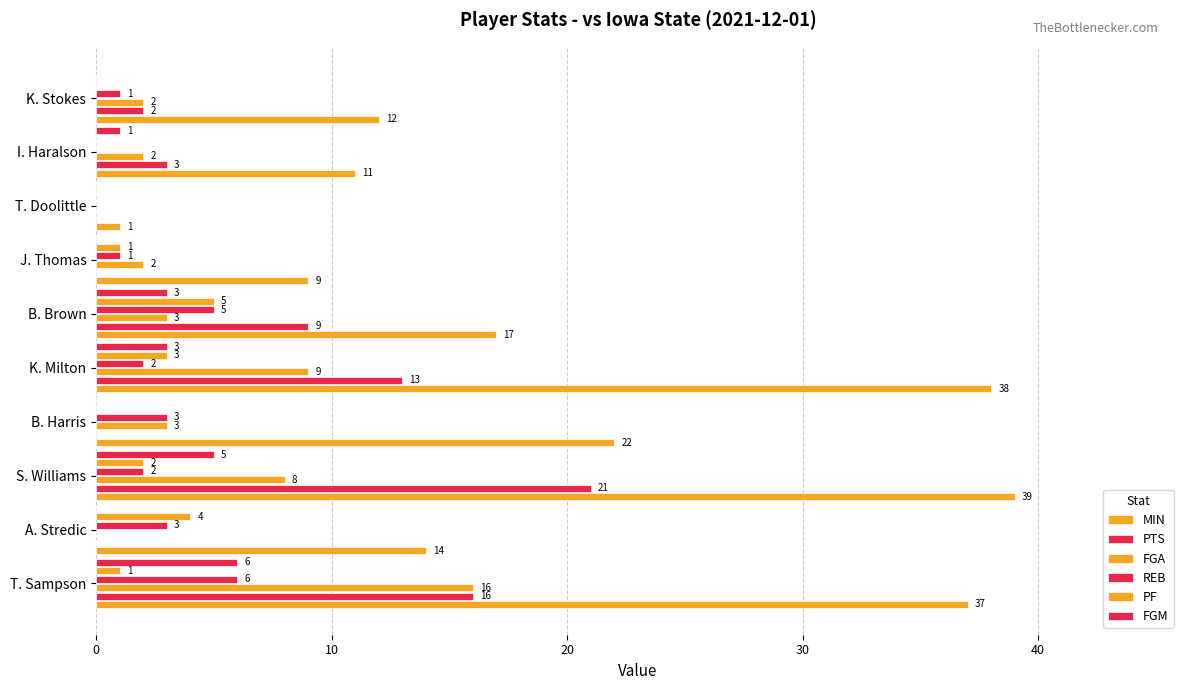

How many categories are shown in the chart?

10